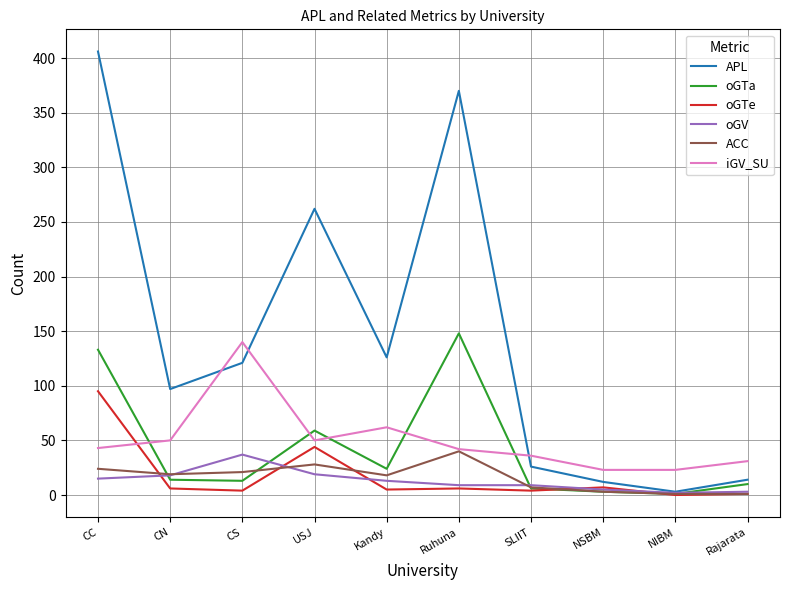

Is the value of oGTe at Kandy greater than the value of ACC at USJ?

No